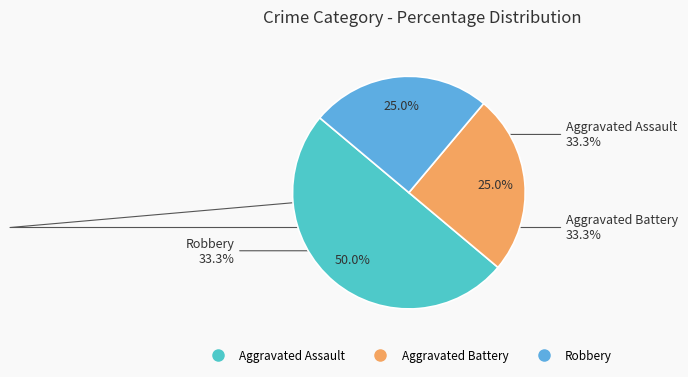

Which category has the smallest portion of the pie?

Aggravated Battery